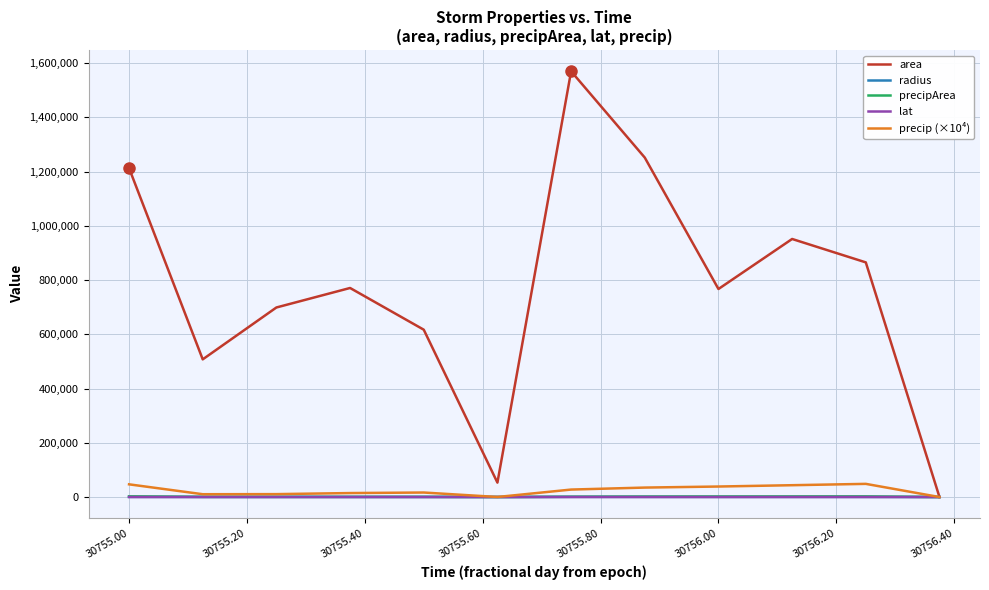

Which series has the largest range (max minus min)?

area